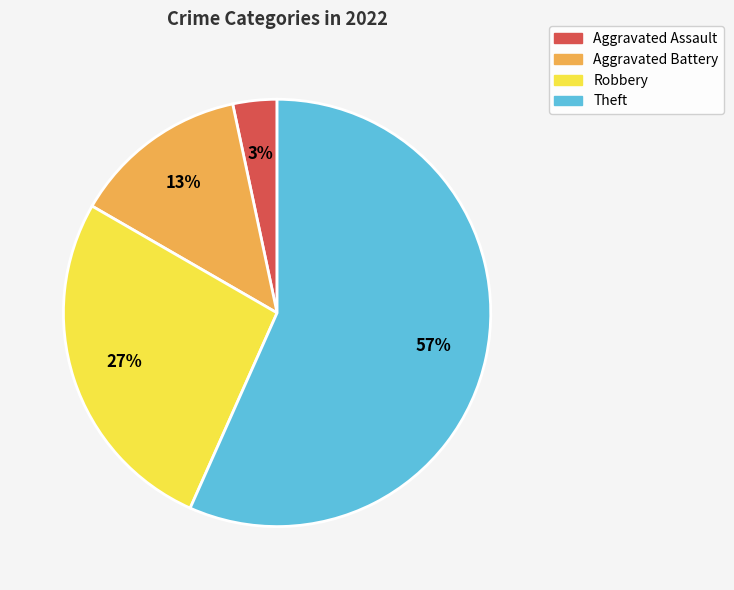

To the nearest percent, what is the average slice percentage?

25%